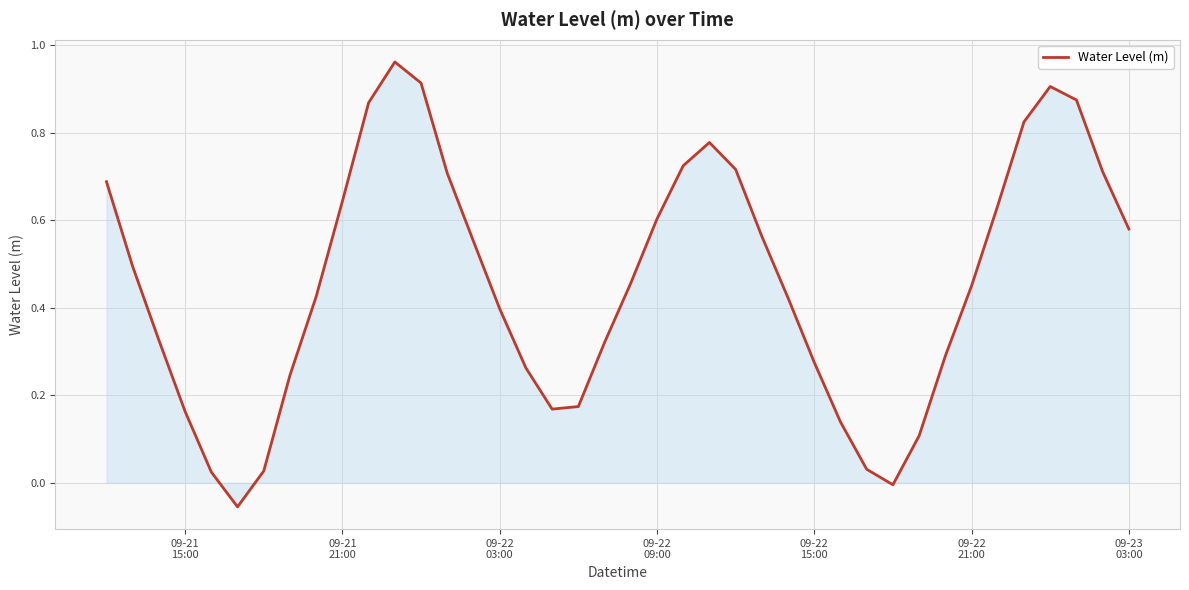

Does the chart have visible grid lines?

Yes